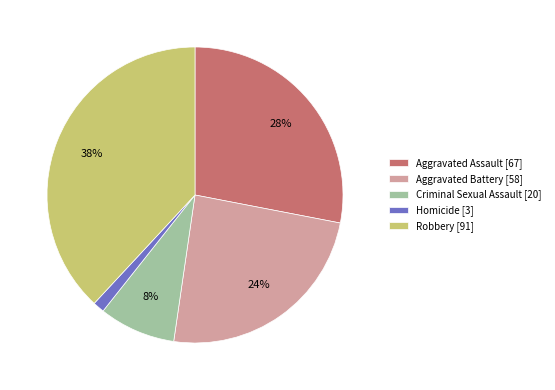

How many segments does this pie chart have?

5